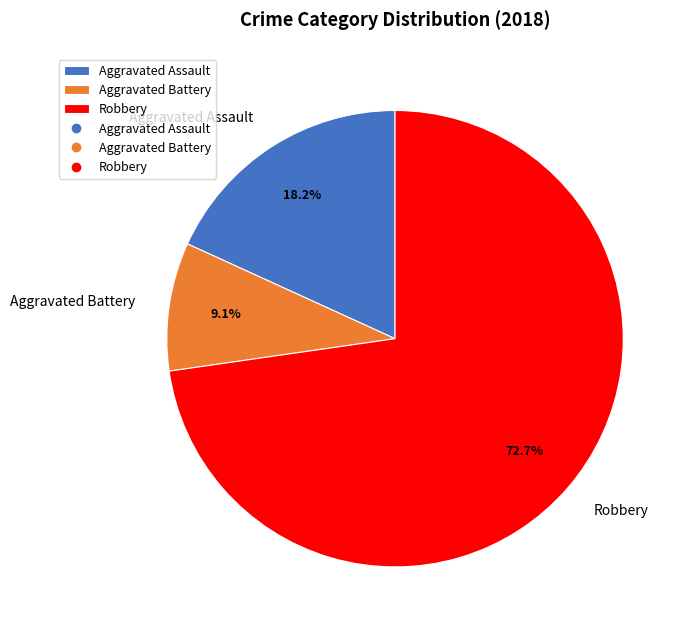

What is the largest slice in the pie chart?

Robbery